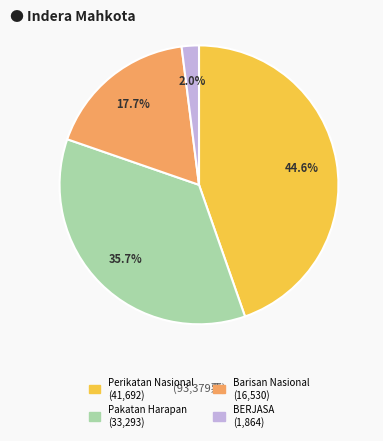

To the nearest percent, what is the average slice percentage?

25%